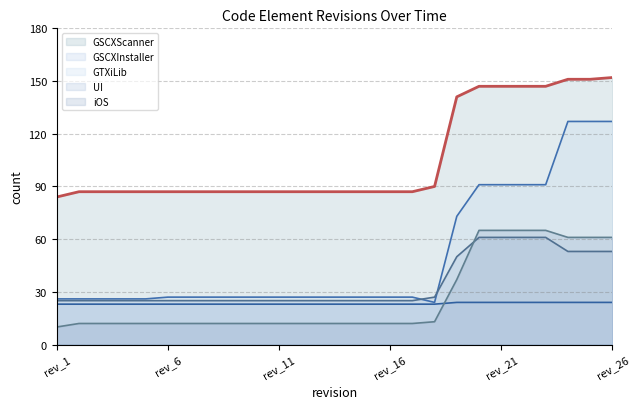

Is the value of GSCXInstaller at rev_20 greater than the value of GTXiLib at rev_9?

No